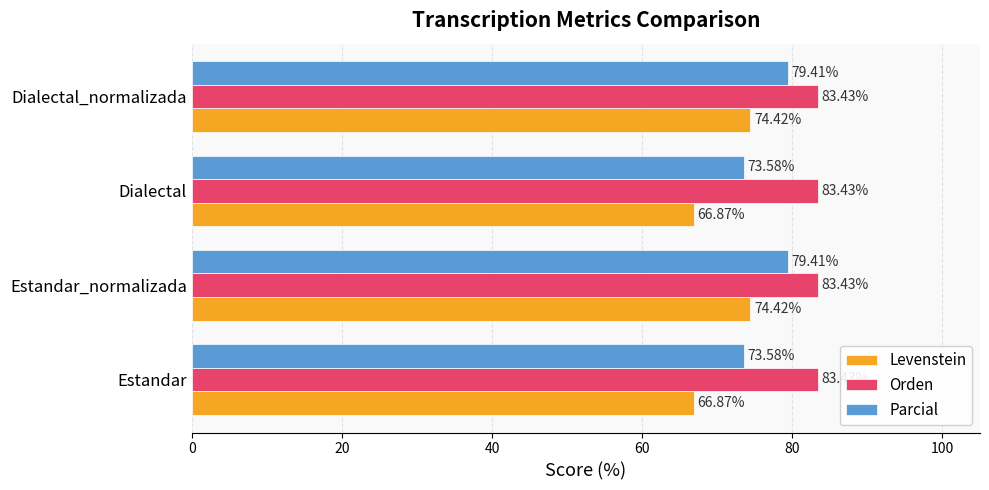

Rank the series by their average value, from highest to lowest.

Orden, Parcial, Levenstein